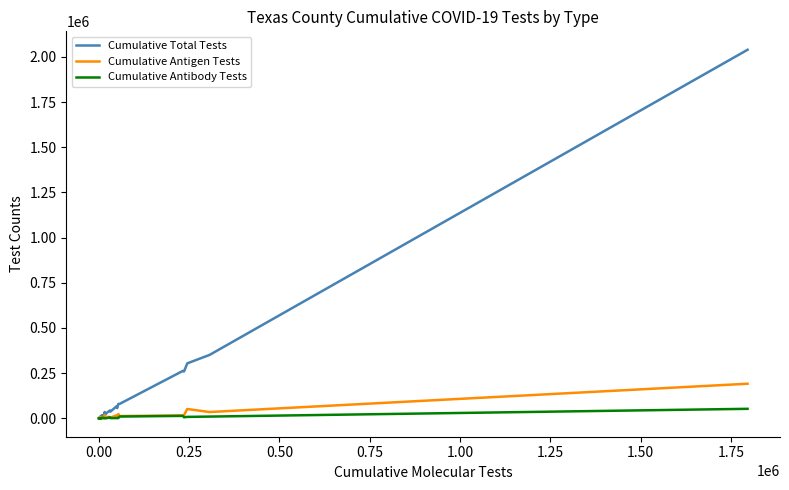

True or false: Cumulative Antigen Tests has more than 1 interior local peaks.

True